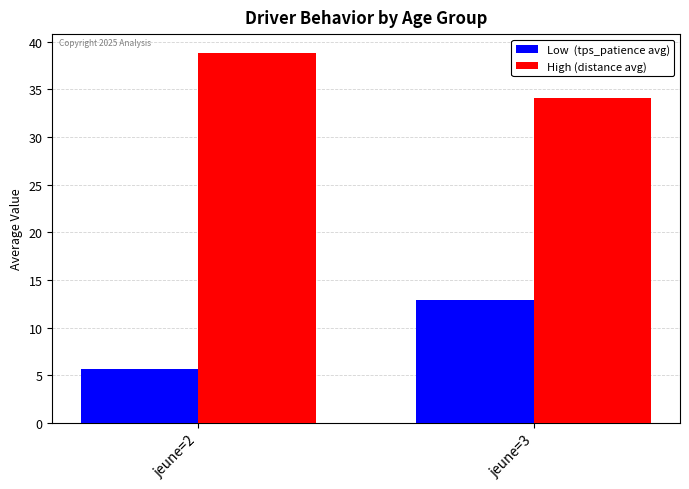

How many bars are there in each group?

2